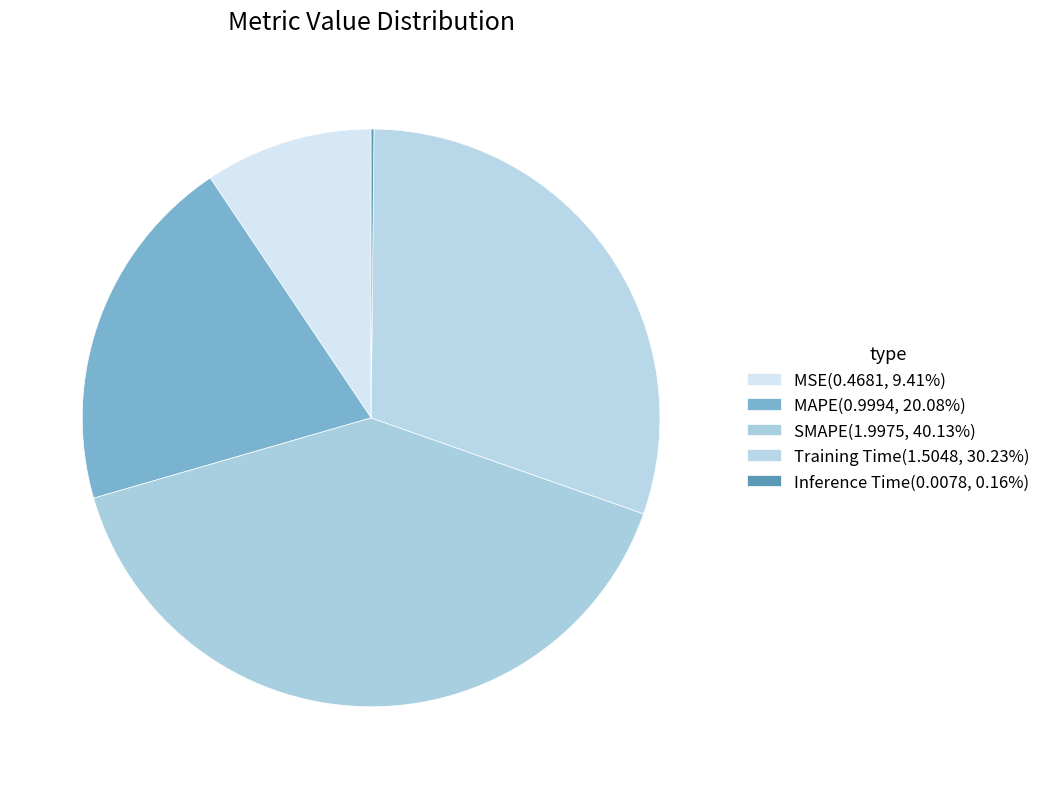

To the nearest percent, what is the combined percentage of MSE and MAPE?

29%